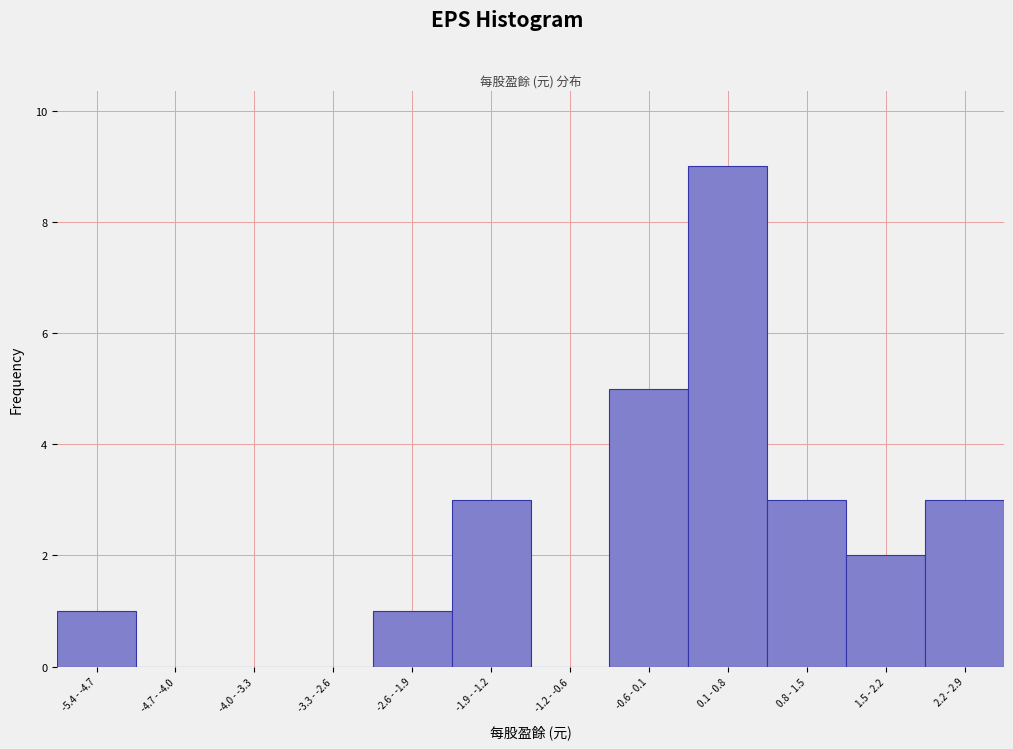

Reading left to right, list all the values displayed in this chart.

-5.4 - -4.7=1	-4.7 - -4.0=0	-4.0 - -3.3=0	-3.3 - -2.6=0	-2.6 - -1.9=1	-1.9 - -1.2=3	-1.2 - -0.6=0	-0.6 - 0.1=5	0.1 - 0.8=9	0.8 - 1.5=3	1.5 - 2.2=2	2.2 - 2.9=3